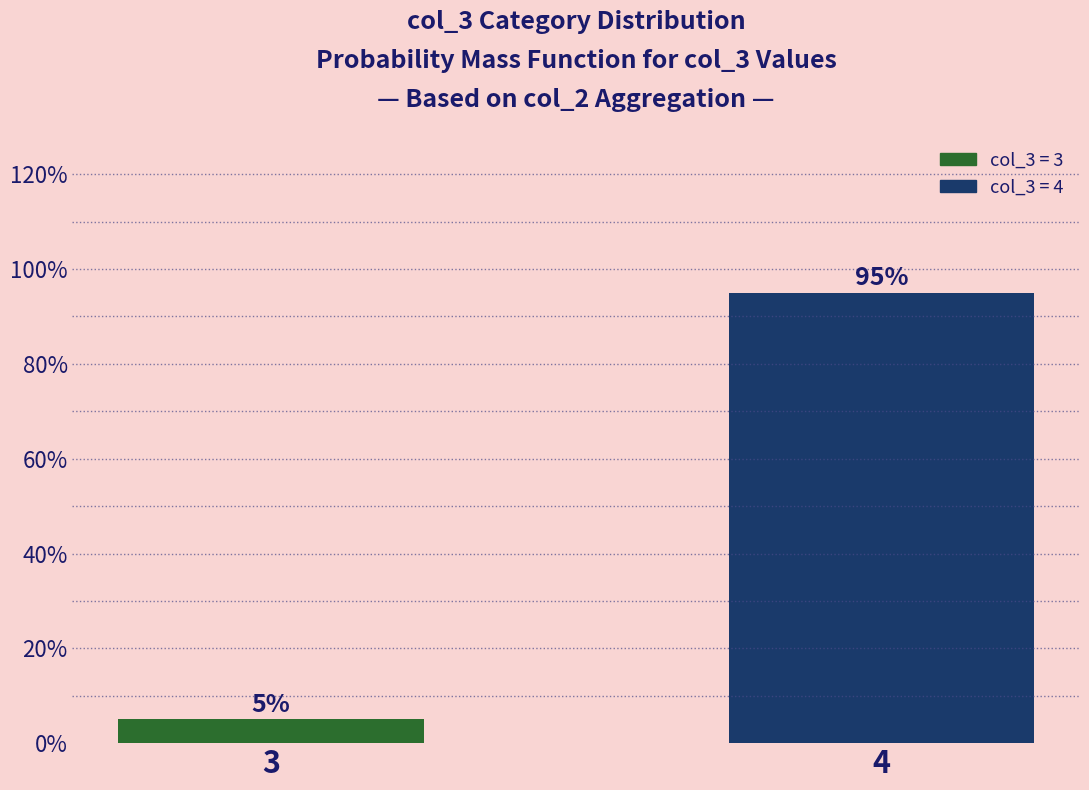

How many categories are shown in the chart?

2